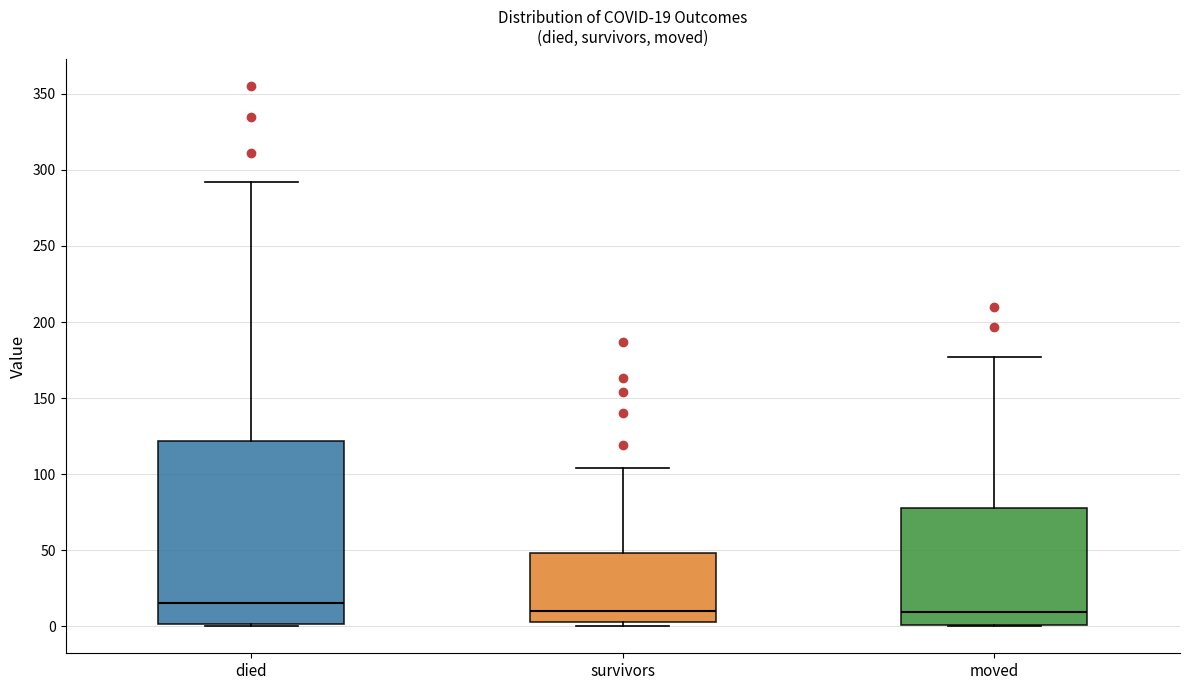

Which box is the tallest, from its lower edge to its upper edge?

died